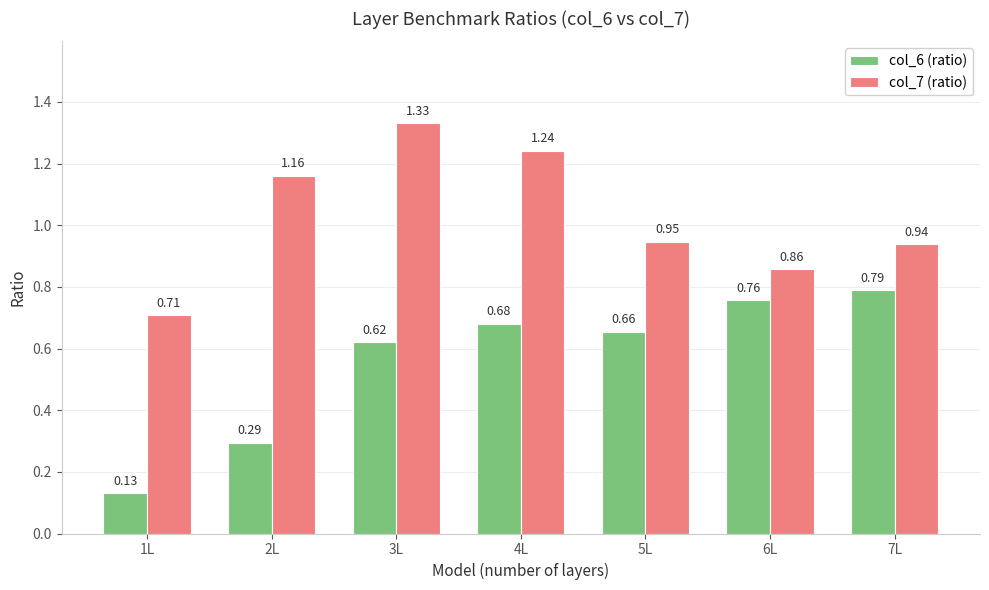

What is the difference between the second highest and minimum values in the col_7 (ratio) series?

0.5